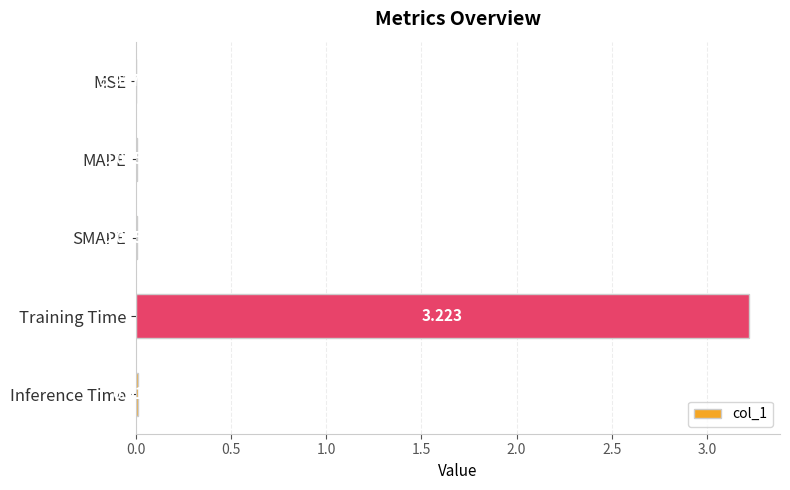

What is the average value?

0.6